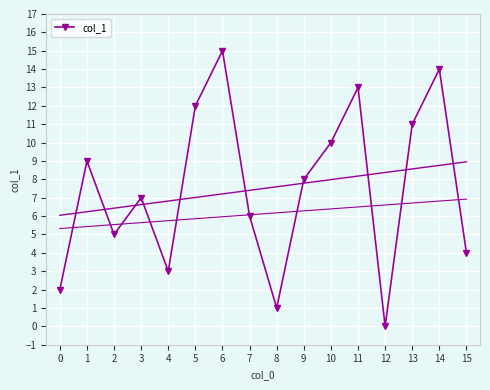

Reading left to right, what are all the values shown in this chart?

0=2	1=9	2=5	3=7	4=3	5=12	6=15	7=6	8=1	9=8	10=10	11=13	12=0	13=11	14=14	15=4